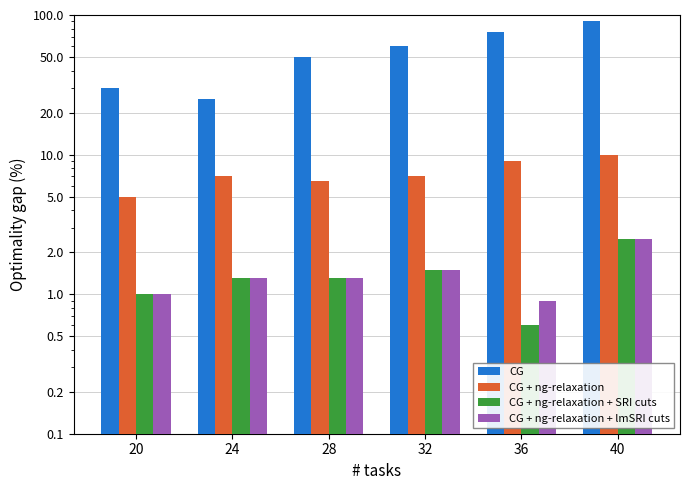

What is the difference between the highest and lowest values at 40?

87.5